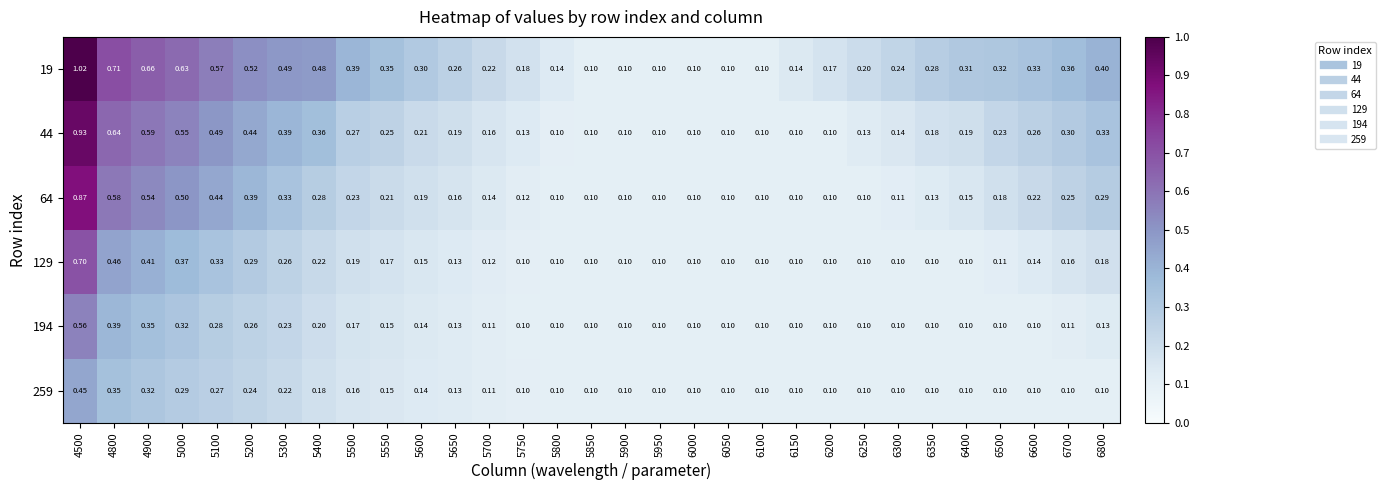

How many categories are shown in the chart?

31